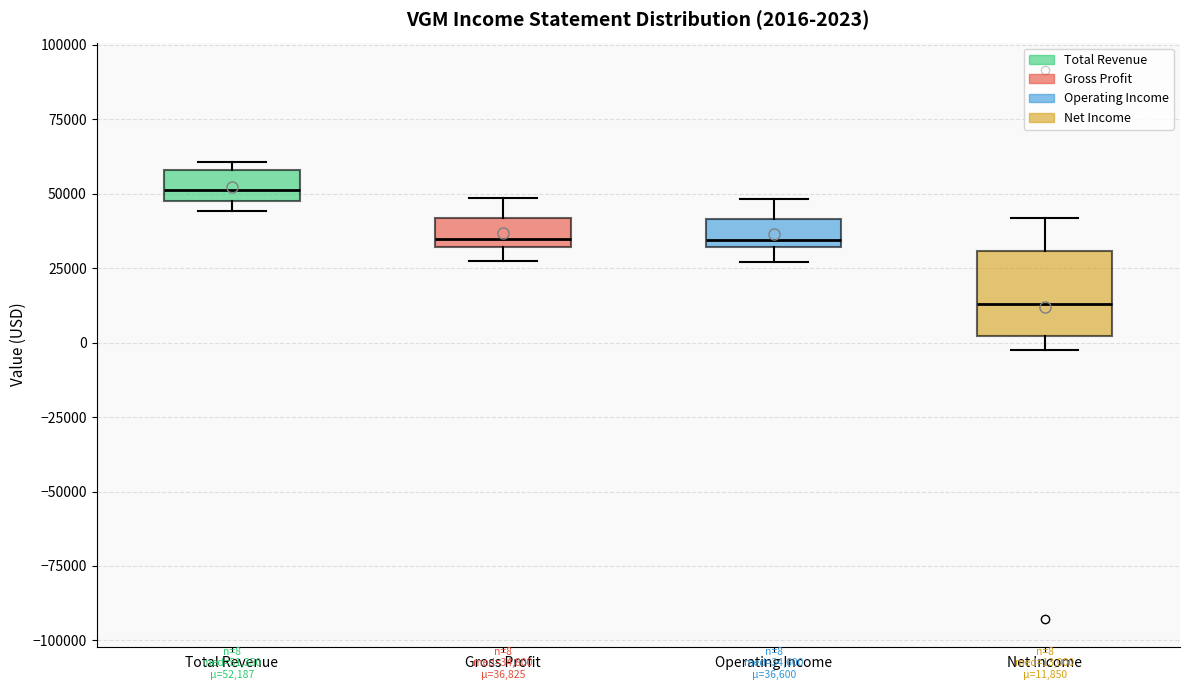

Comparing the boxes themselves (not the whiskers), which one is the tallest?

Net Income